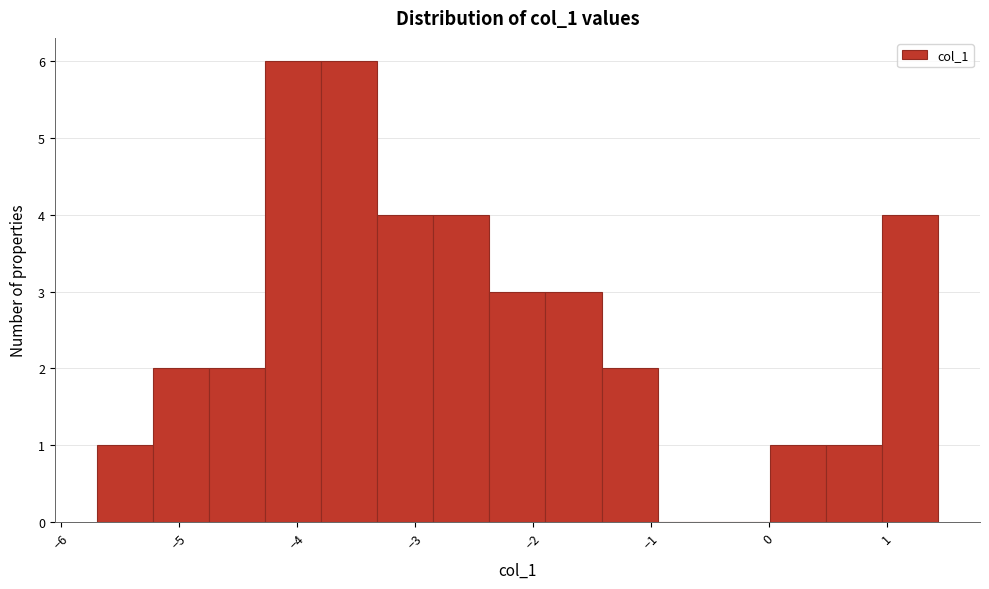

Reading left to right, list every bar in this chart as the range it spans on the x-axis followed by its height. Neither the bar edges nor the heights are printed on the chart, so give them approximately, as read against the axes.

-5.7 to -5.2: 1
-5.2 to -4.7: 2
-4.7 to -4.3: 2
-4.3 to -3.8: 6
-3.8 to -3.3: 6
-3.3 to -2.8: 4
-2.8 to -2.4: 4
-2.4 to -1.9: 3
-1.9 to -1.4: 3
-1.4 to -0.9: 2
-0.9 to -0.5: 0
-0.5 to 0.0: 0
0.0 to 0.5: 1
0.5 to 1.0: 1
1.0 to 1.4: 4